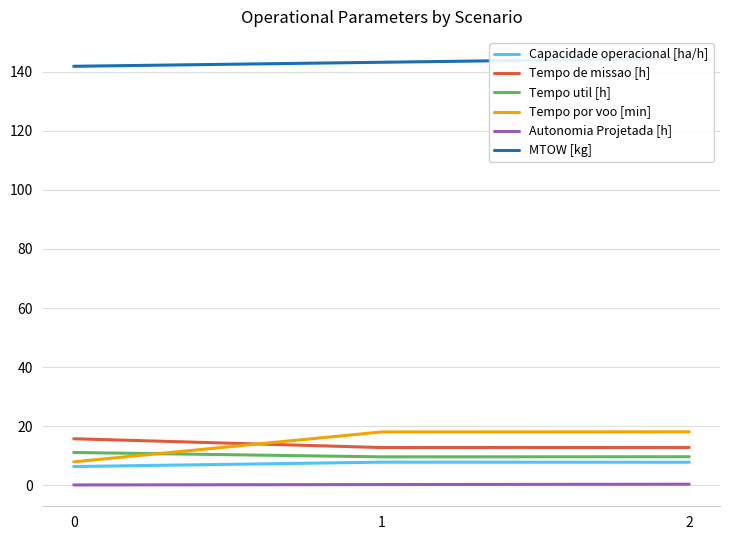

Does the chart display data point markers on the line(s)?

No